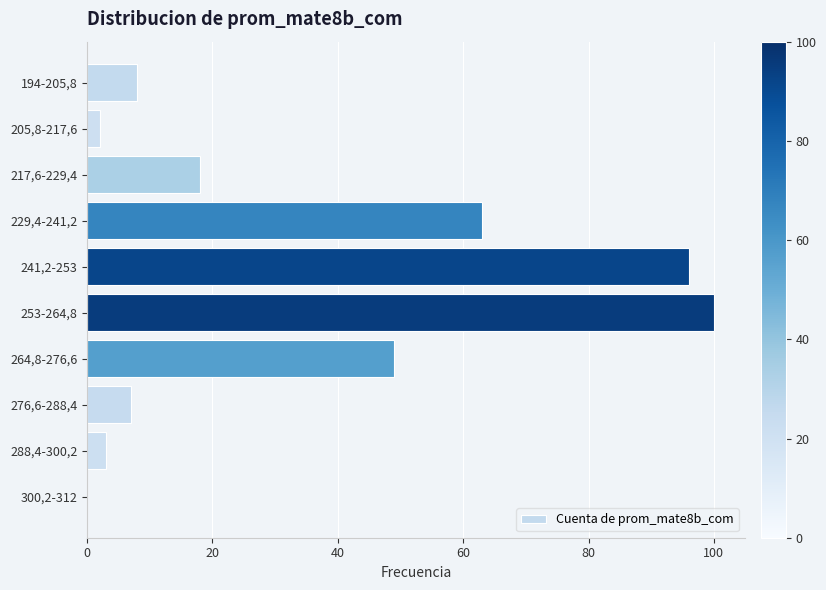

Which has a higher value, 217,6-229,4 or 288,4-300,2?

217,6-229,4